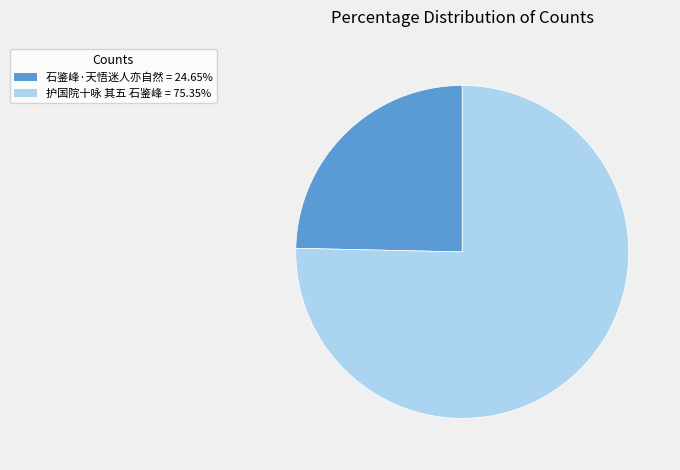

Which slice is the largest?

护国院十咏 其五 石鉴峰